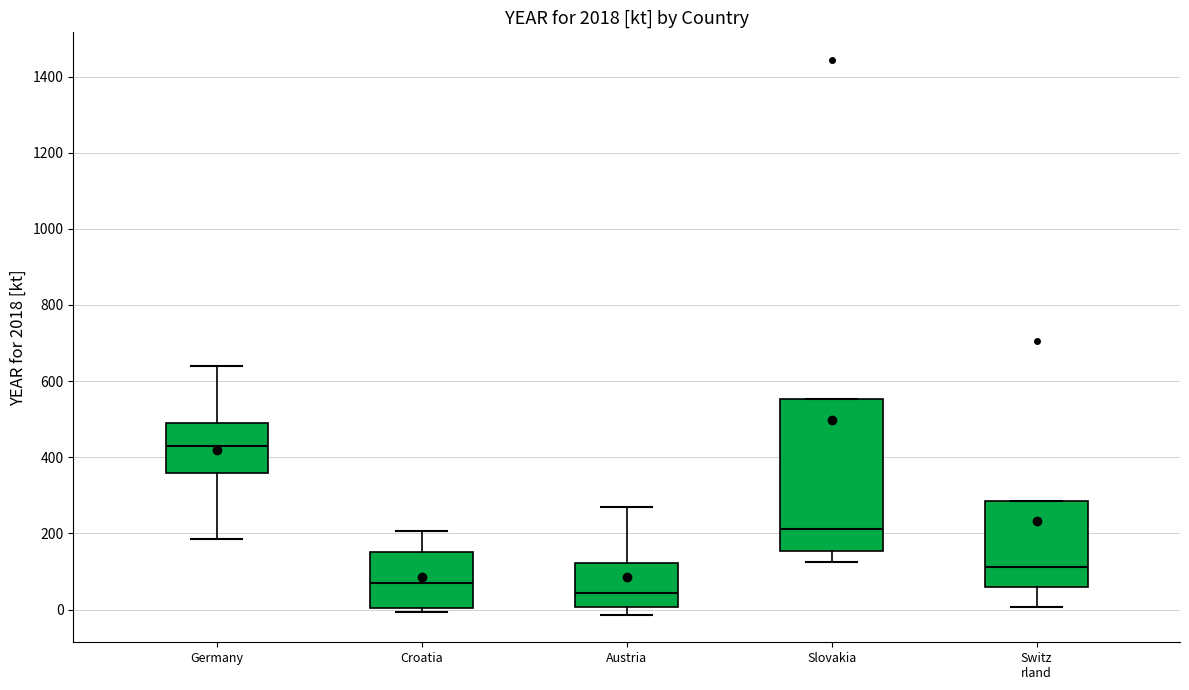

Reading left to right, transcribe this box plot: for each box, give where its median line is, the range the box spans, and where its two whiskers end, as read against the y-axis. The values are not printed on the chart, so give them approximately, as read against the axis.

Germany: median 420, box 360 to 500, whiskers 180 to 640
Croatia: median 80, box 0 to 160, whiskers 0 (just below the box's lower edge) to 200
Austria: median 40, box 0 to 120, whiskers -20 to 280
Slovakia: median 220, box 160 to 560, whiskers 120 to 560
Switz rland: median 120, box 60 to 280, whiskers 0 to 280